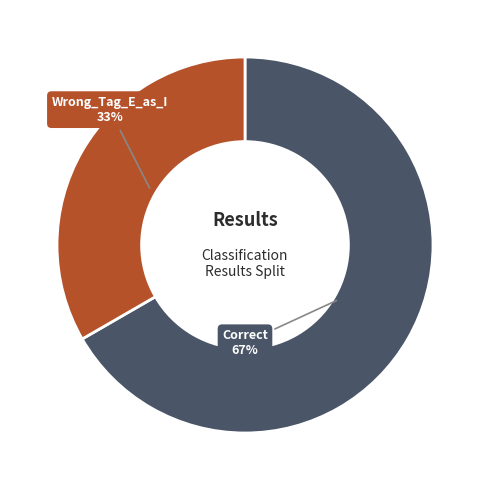

How many segments does this pie chart have?

2